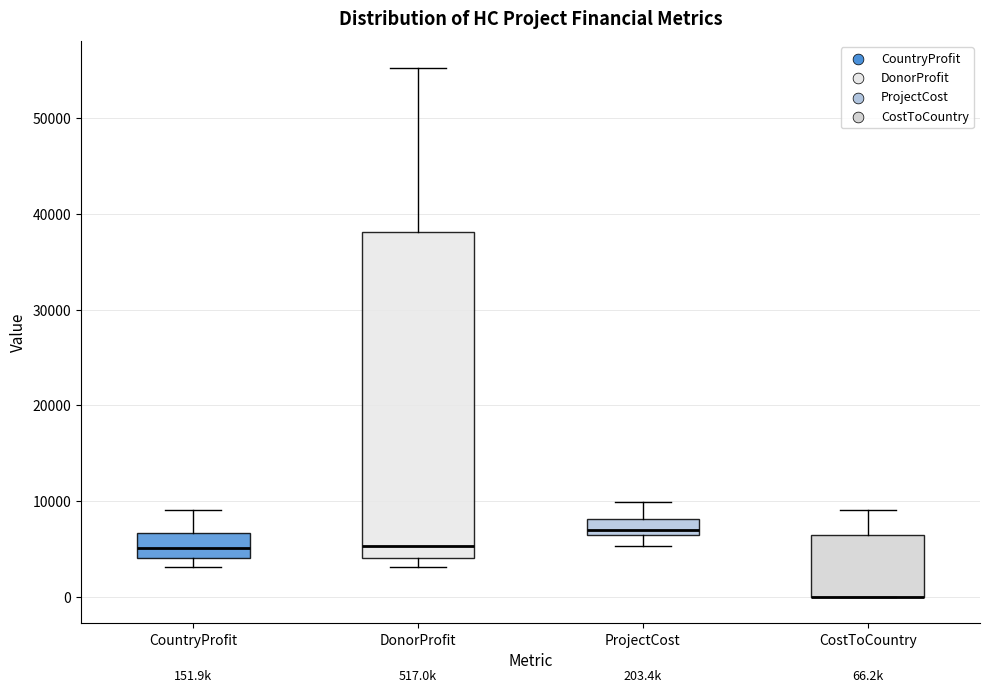

Comparing the boxes themselves (not the whiskers), which one is the tallest?

DonorProfit